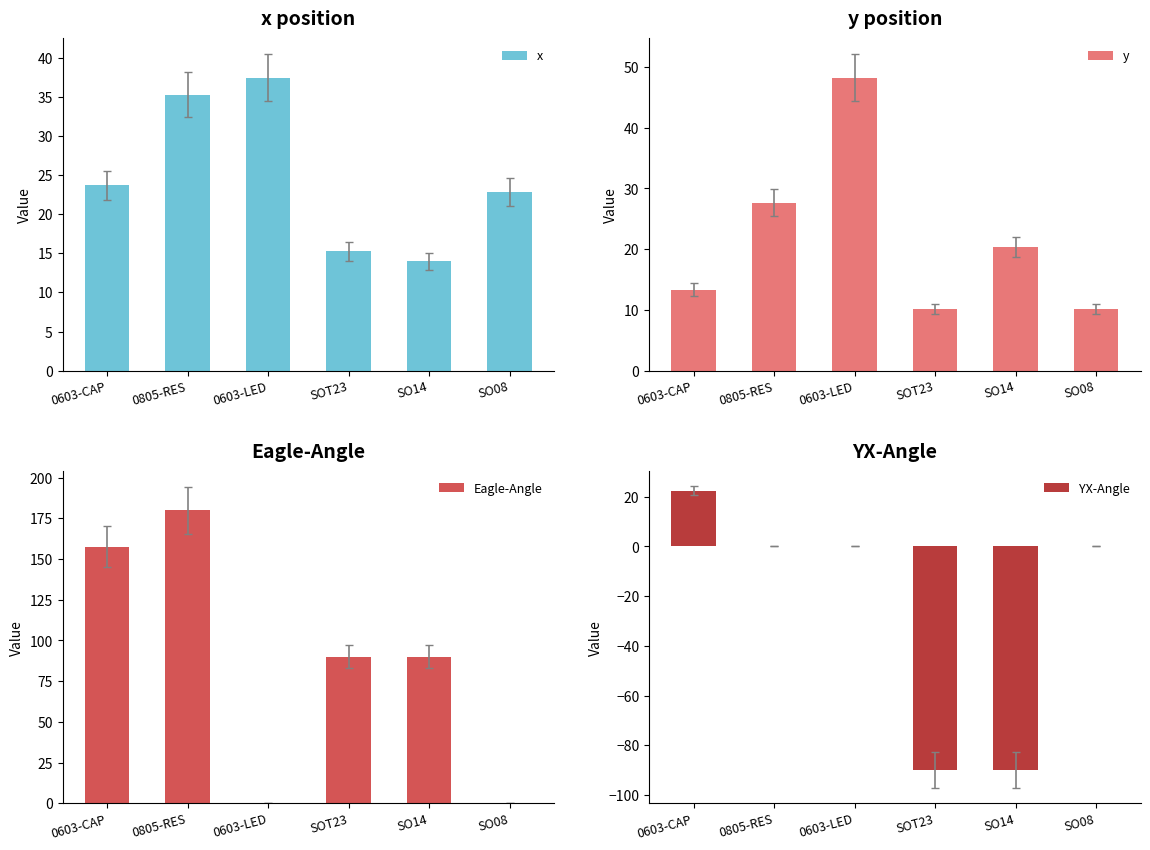

What is the difference between the x values at 0603-LED and SO14?

23.5